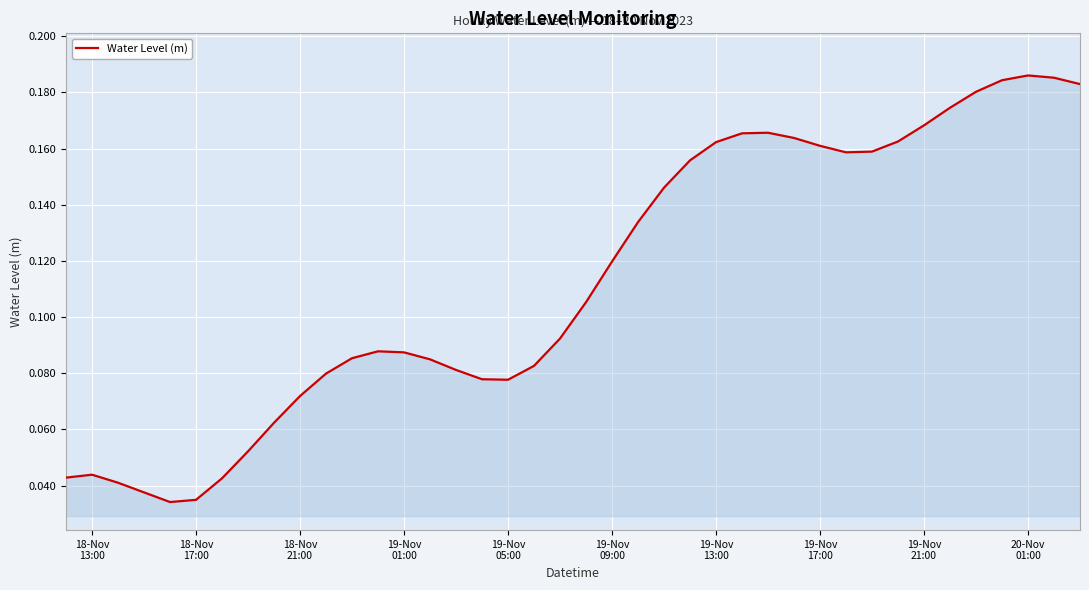

Does the chart display data point markers on the line(s)?

No